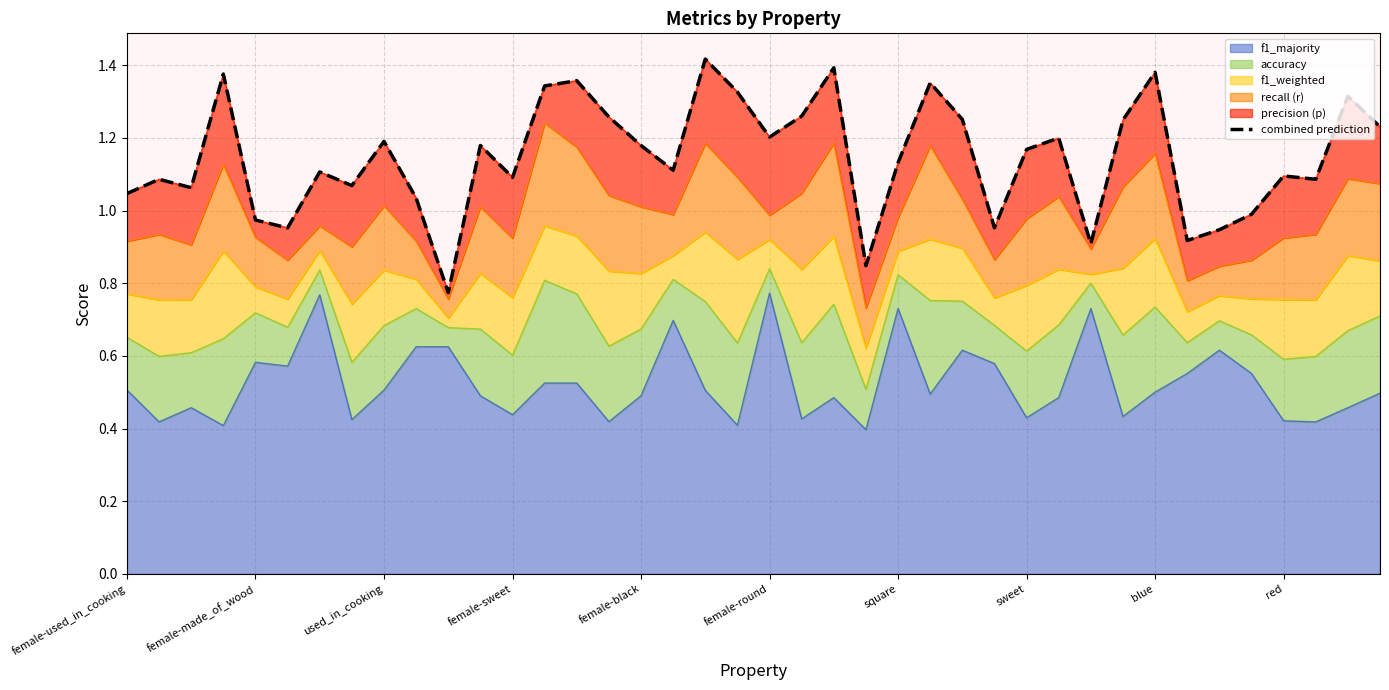

What is the sum of the values at 23 and 36?

1.9